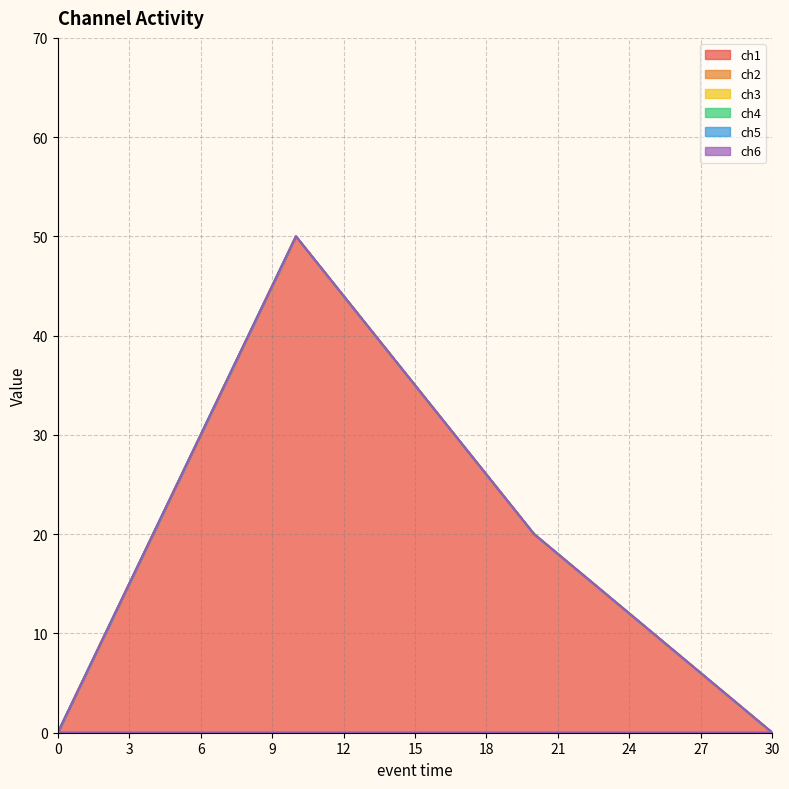

What is the label of the 2nd point from the left?

10